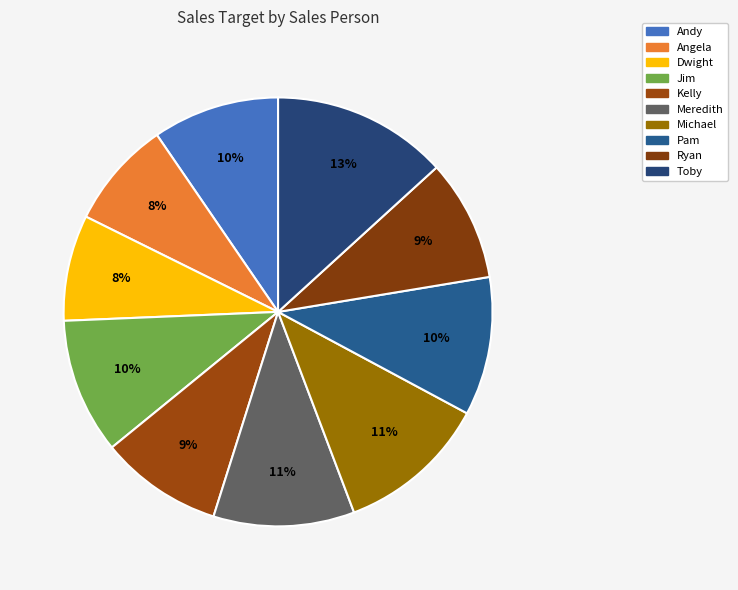

To the nearest percent, what is the difference between the largest and smallest slice percentages?

5%